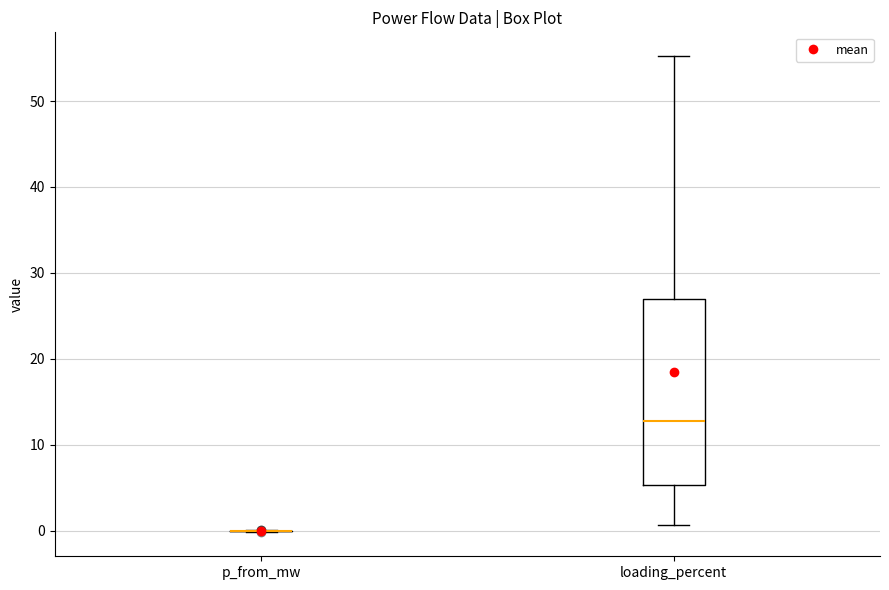

Reading left to right, read every box against the y-axis: the position of its median line, the range the box covers, and the ends of its whiskers. The values are not printed on the chart, so give them approximately, as read against the axis.

p_from_mw: box collapsed to a line at 0, whiskers 0 to 0
loading_percent: median 13, box 5 to 27, whiskers 1 to 55